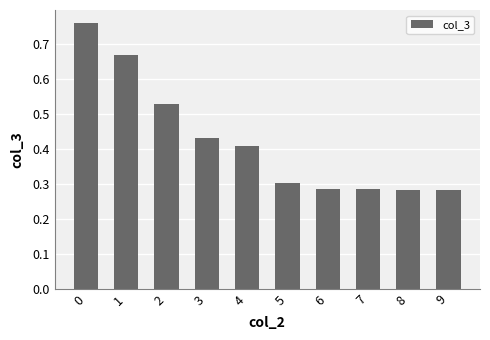

How many values are between 0 and 1?

10